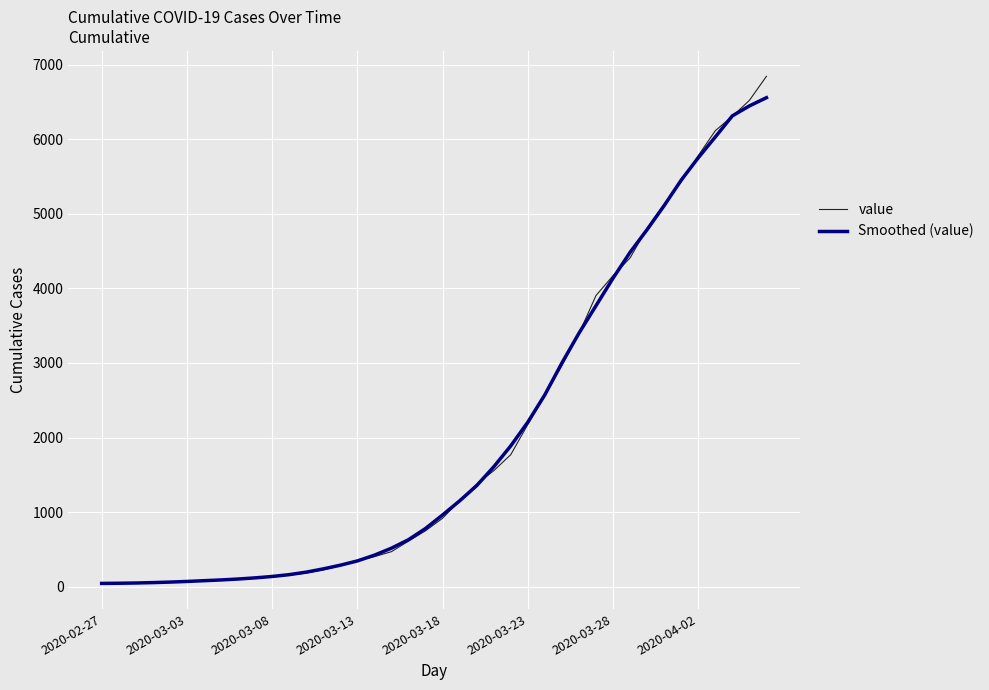

Which series has the widest spread of values?

value